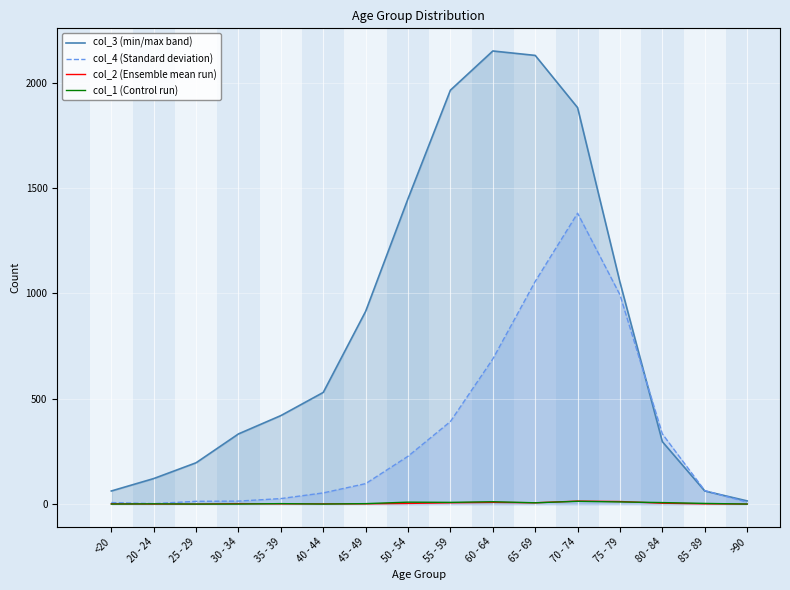

What is the difference between the highest and lowest values at 45 - 49?

914